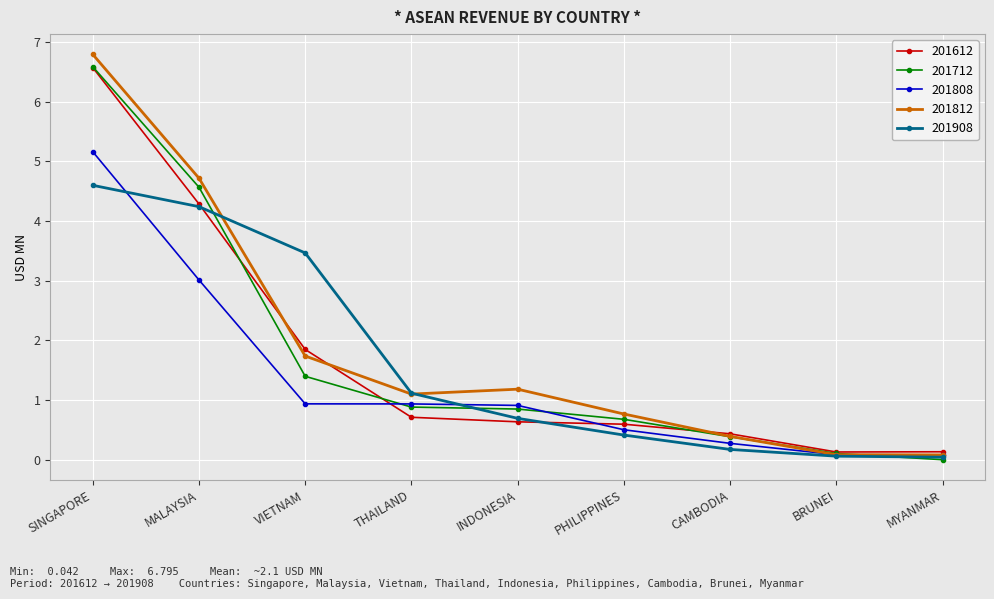

What is the label of the 7th point from the right?

VIETNAM